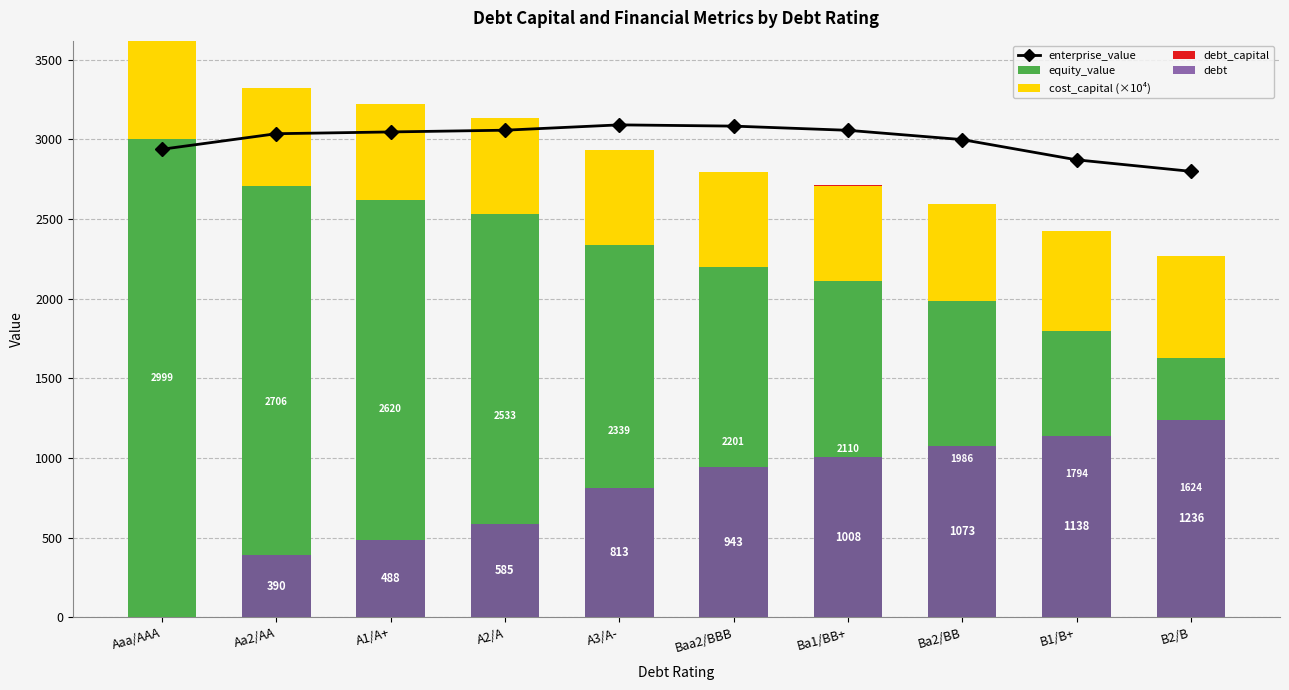

The value of equity_value at Ba2/BB is 1294.7. True or false?

False